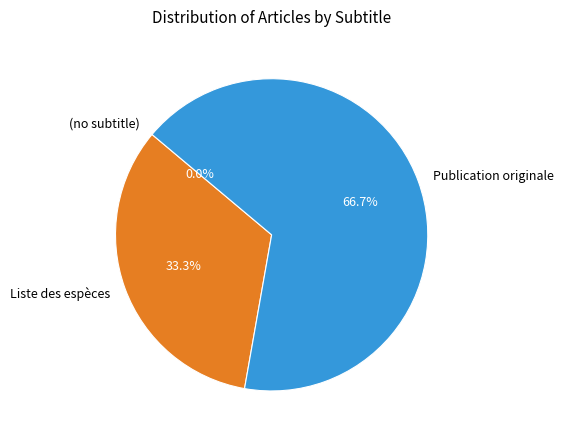

To the nearest percent, what is the difference between the largest and smallest slice percentages?

67%